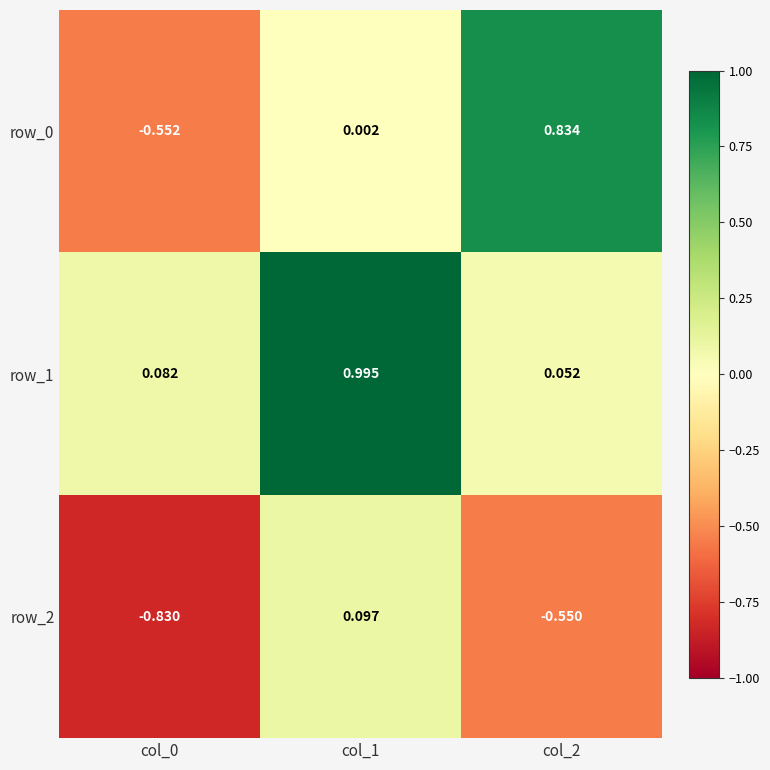

Is the value of row_0 at col_1 greater than the value of row_2 at col_2?

Yes